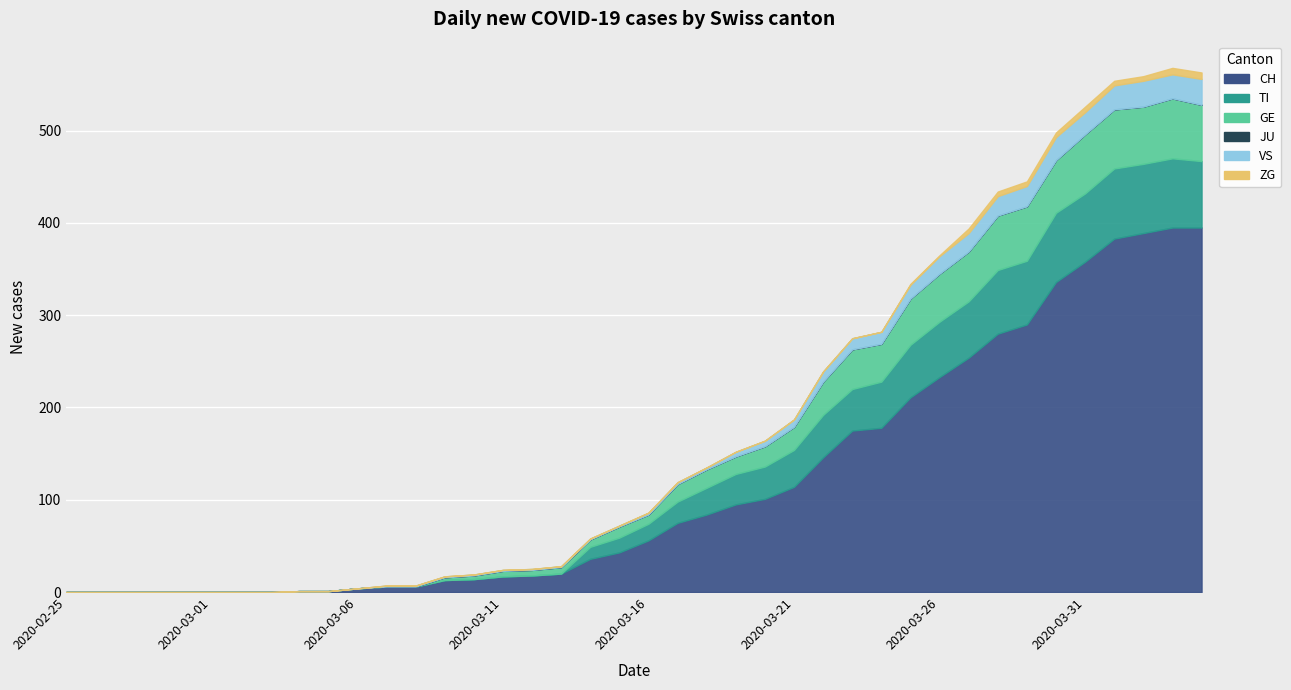

What is the total value across all series at 2020-03-06?

4